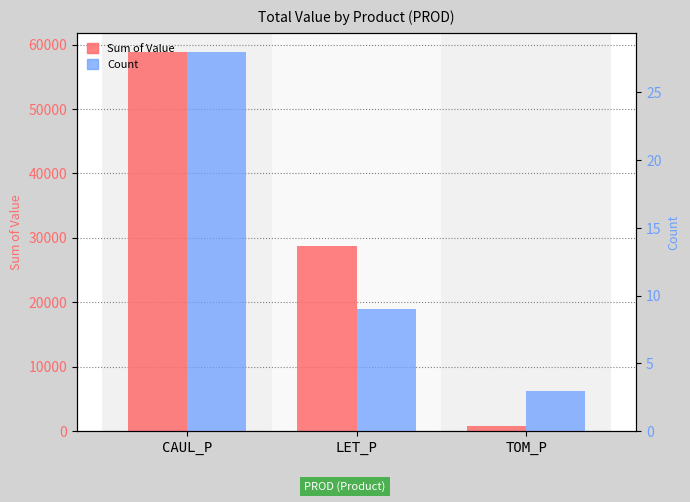

Which has a higher value, TOM_P or CAUL_P?

CAUL_P